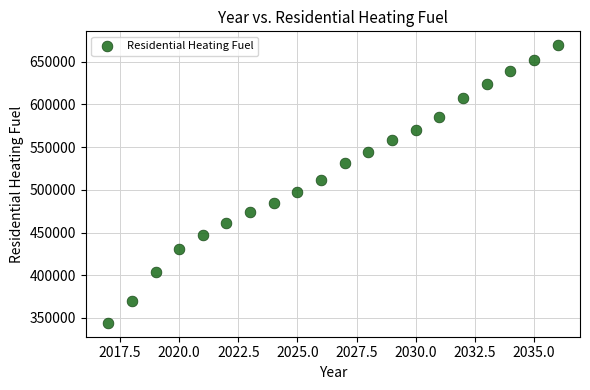

What Y value in the scatter plot is closest to 506805?

511604.6